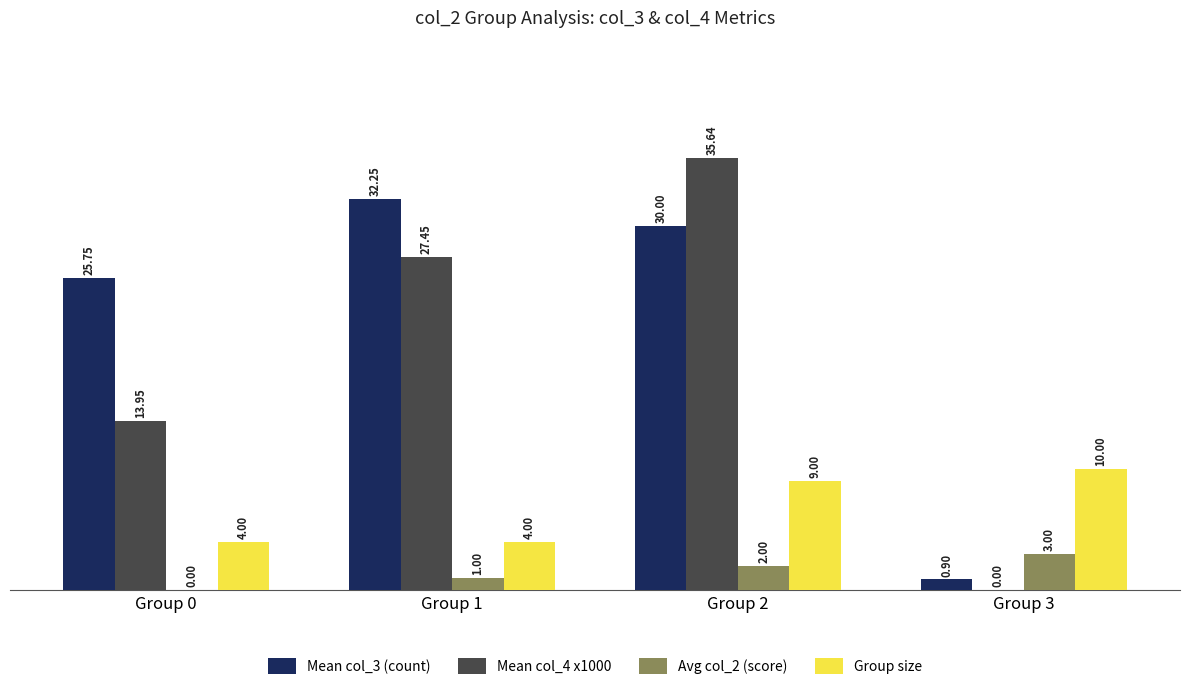

What is the sum of all Group size values?

27.0